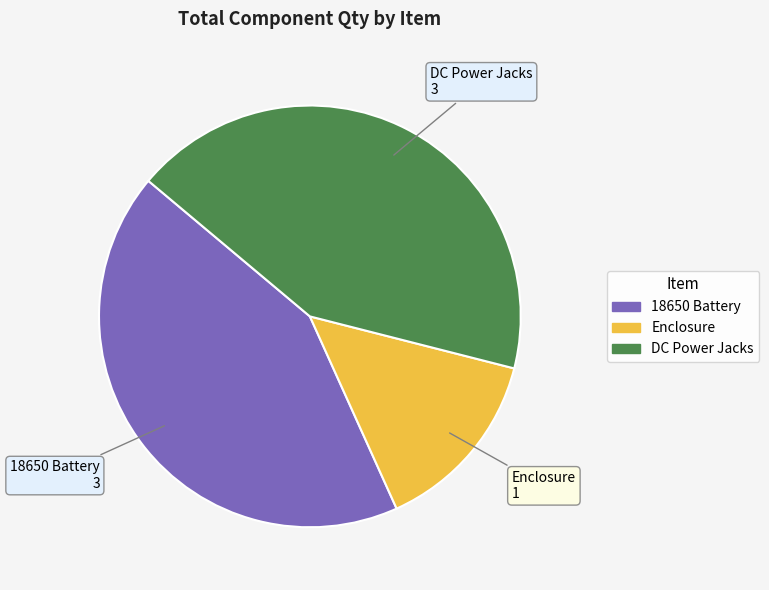

What is the smallest slice in the pie chart?

Enclosure